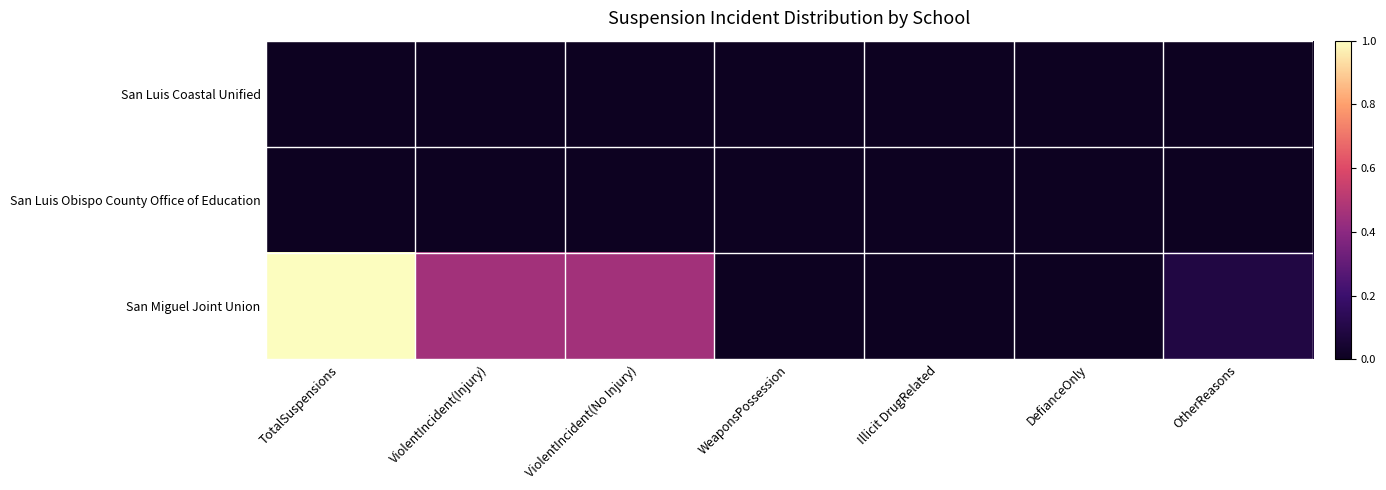

How many categories are shown in the chart?

7